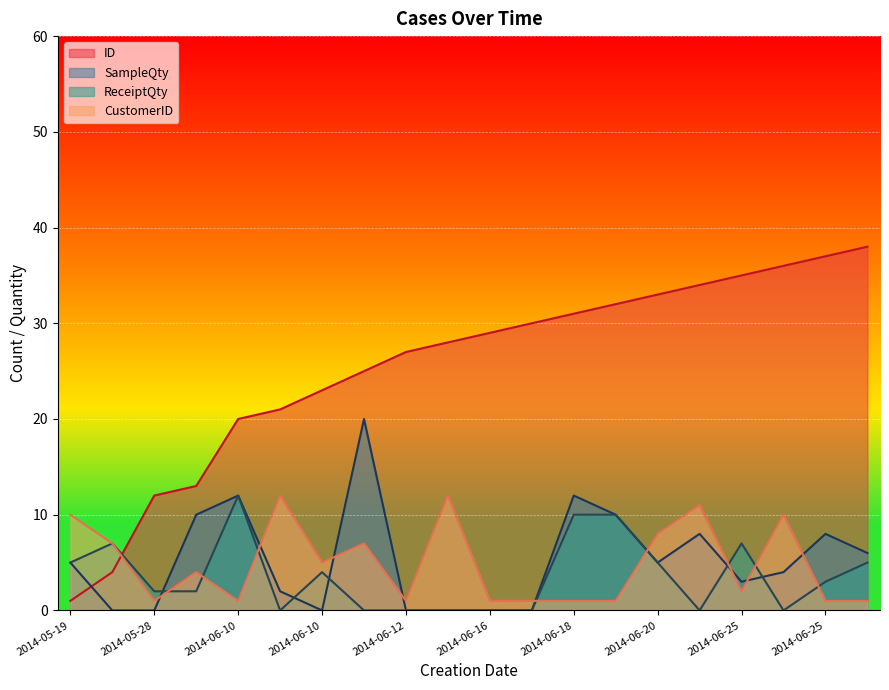

Which has a higher value, 2014-06-10 or 2014-06-24?

2014-06-24